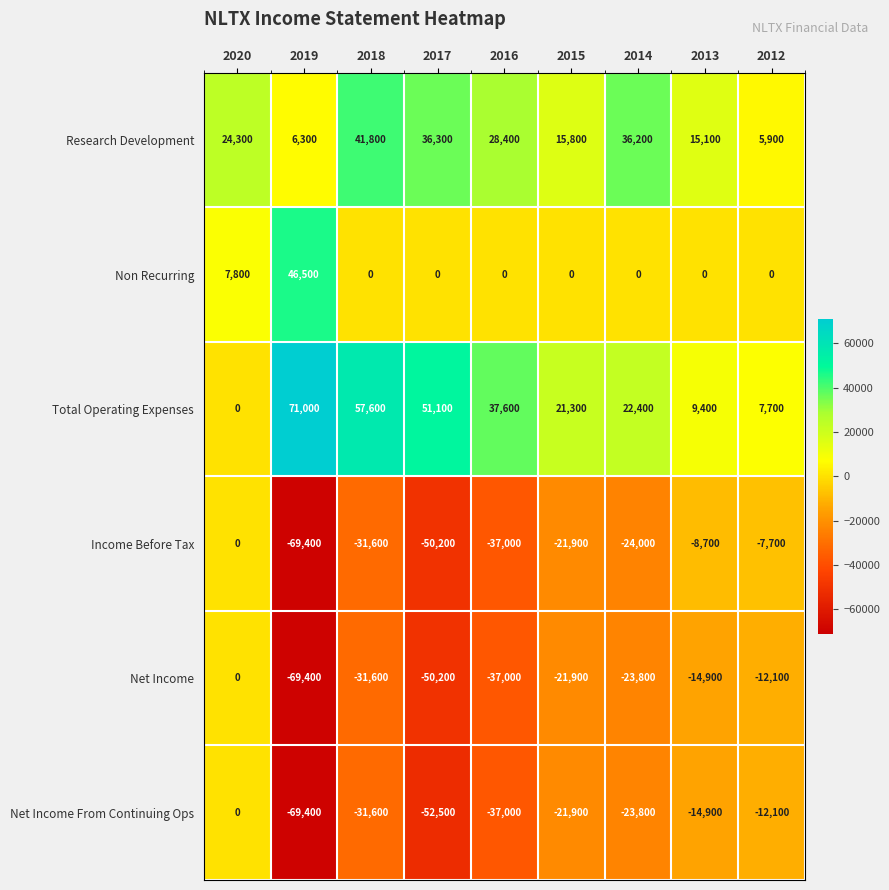

Which series has the largest total across all categories?

Total Operating Expenses